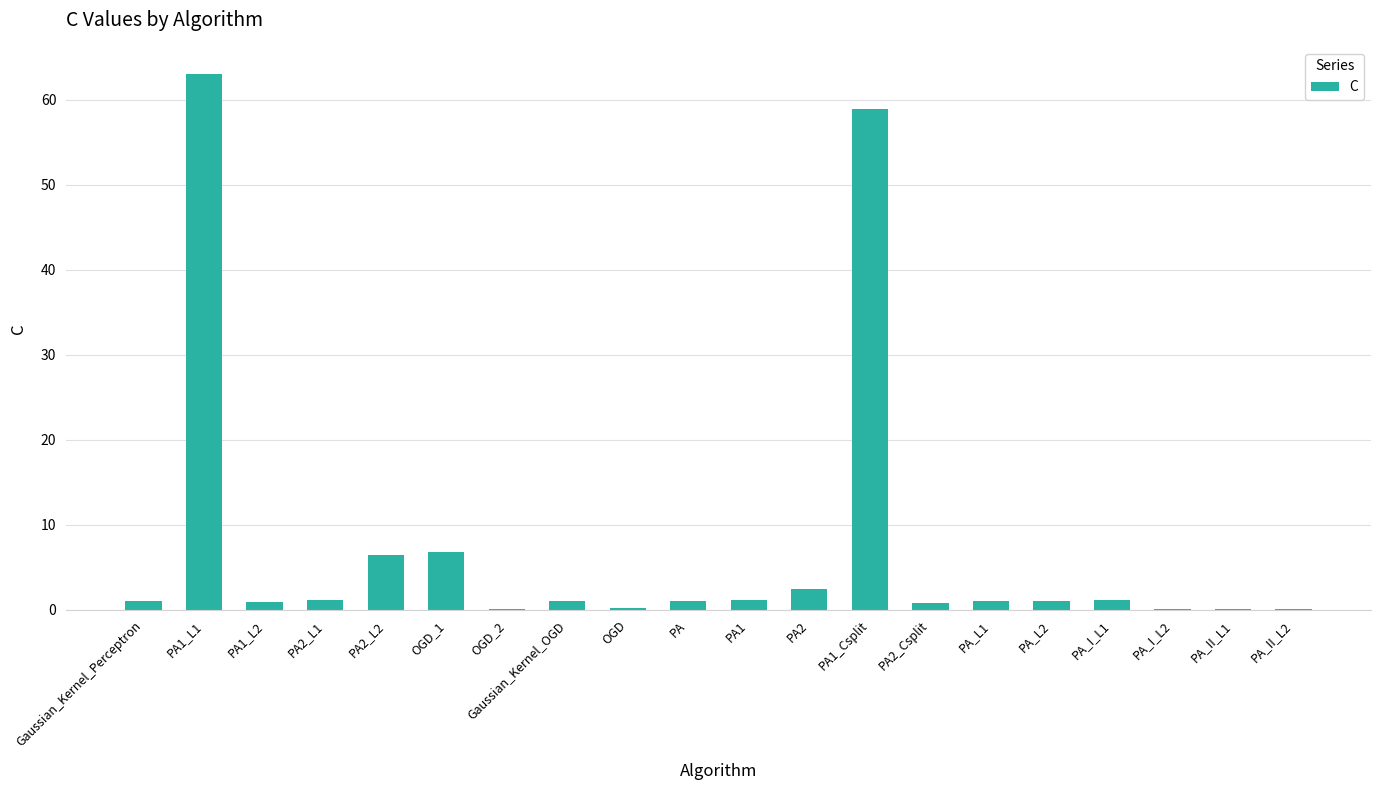

What is the greatest value displayed?

63.1